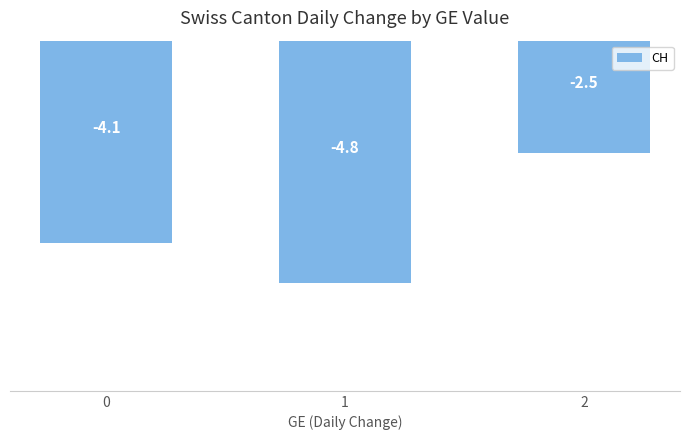

What is the sum of the values at 0 and 2?

-6.6